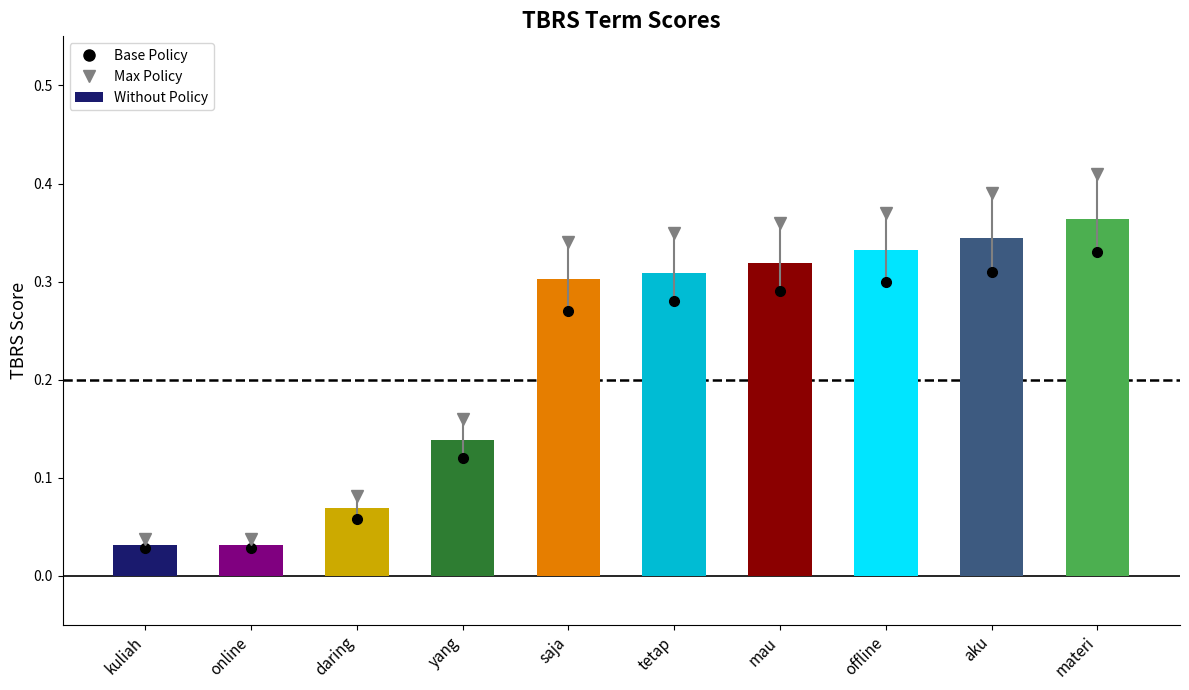

What is the sum of all values?

2.2